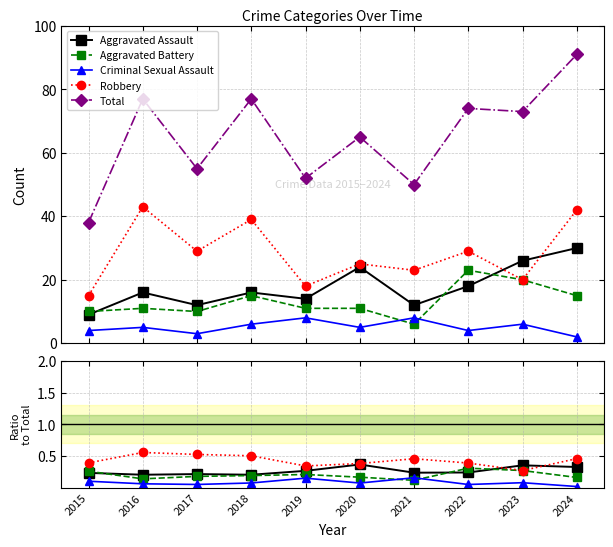

What is the difference between the second highest and minimum values in the Aggravated Battery series?

0.2